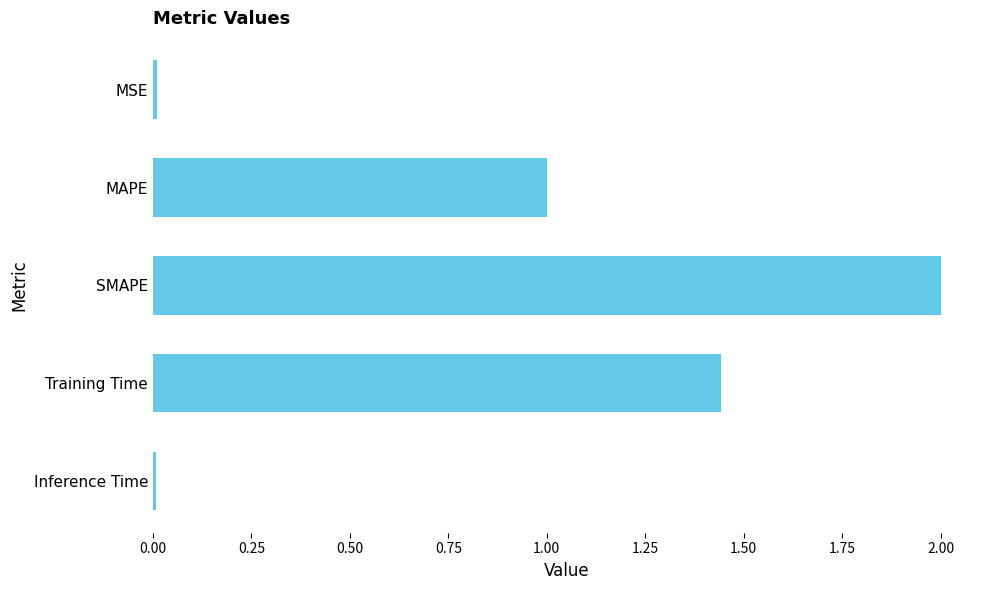

What is the greatest value displayed?

2.0